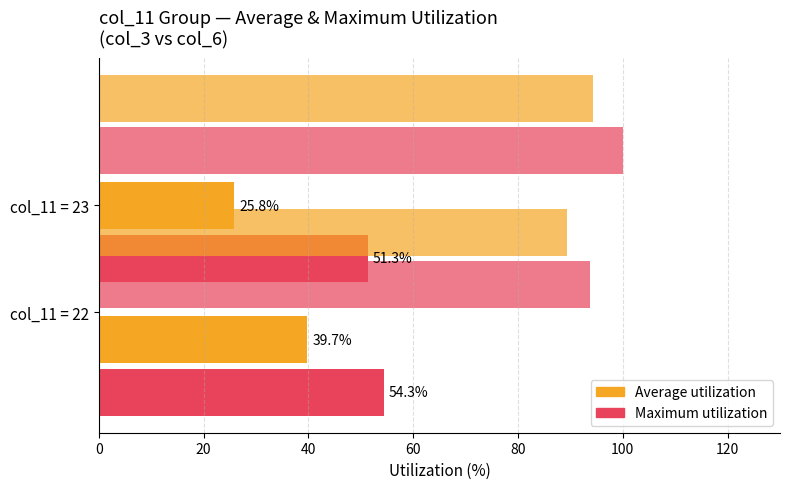

Which series has the widest spread of values?

Average utilization col_3